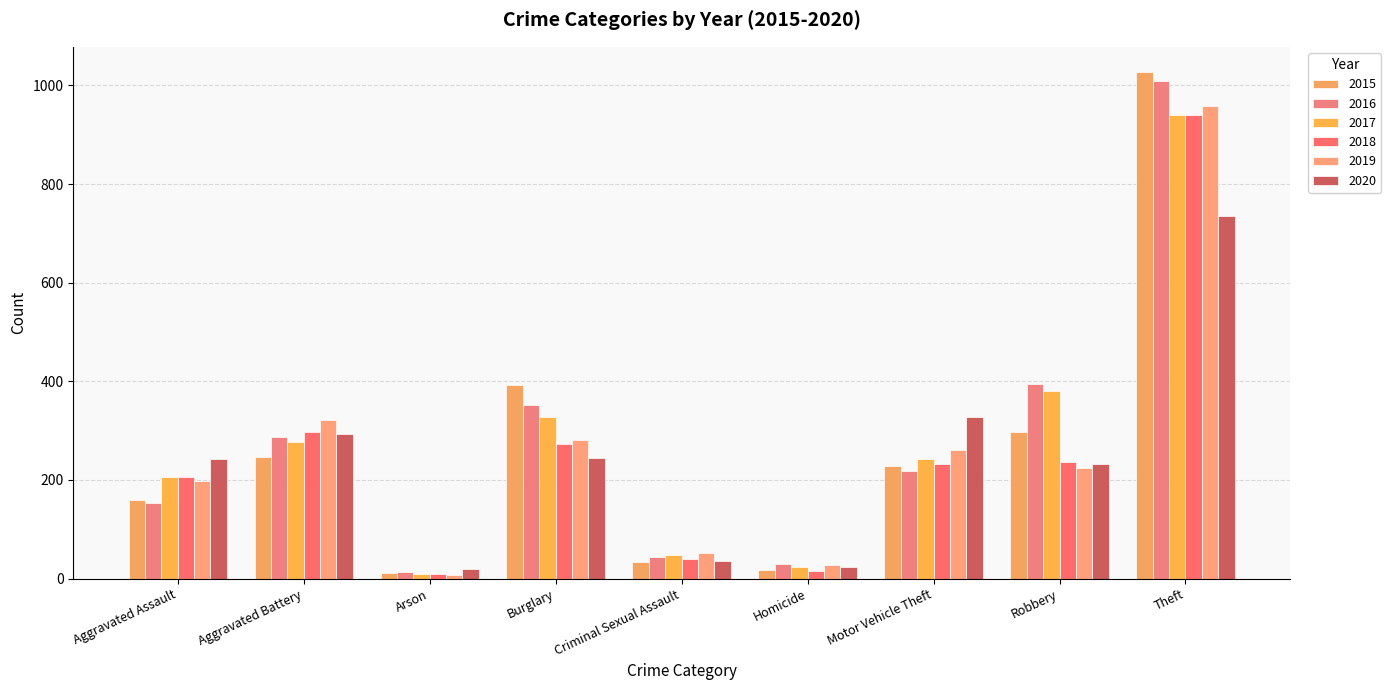

Which label corresponds to the largest value in the chart?

Theft